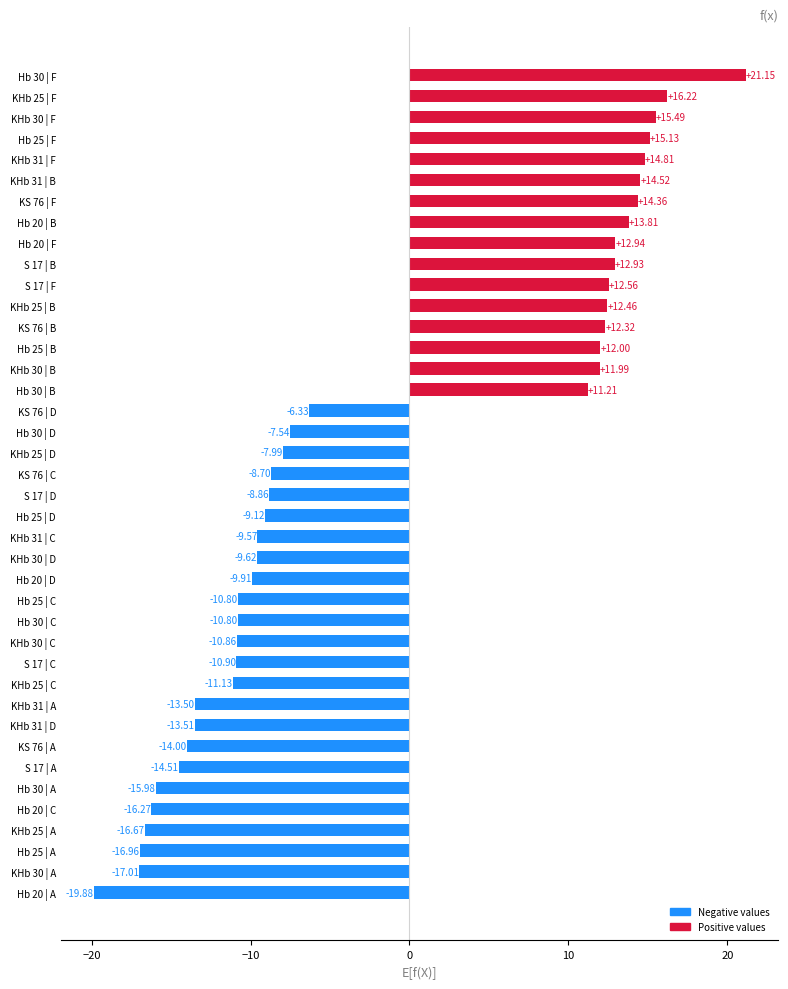

At which category does the chart reach its minimum across all series?

Hb 20 | A